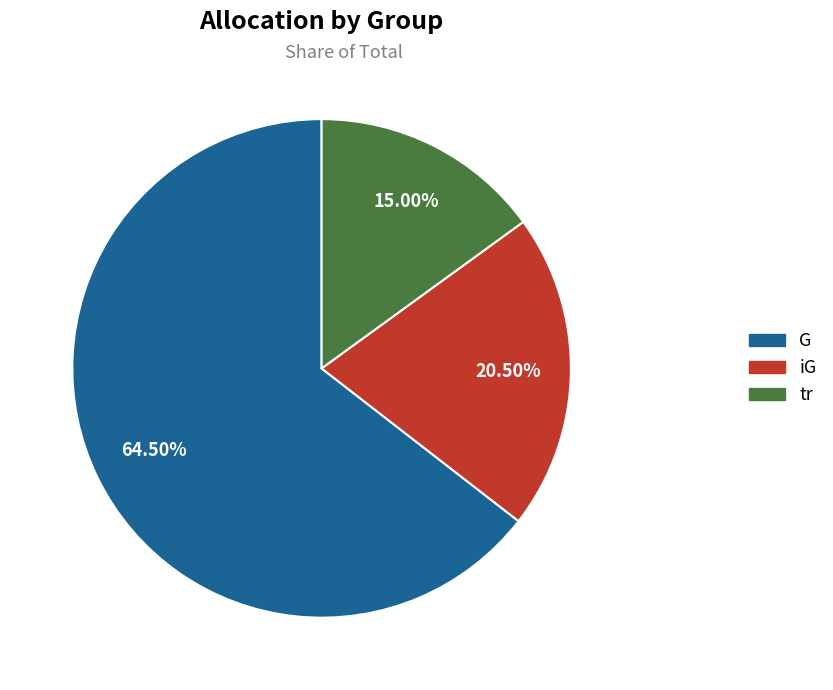

Which category has the smallest portion of the pie?

tr